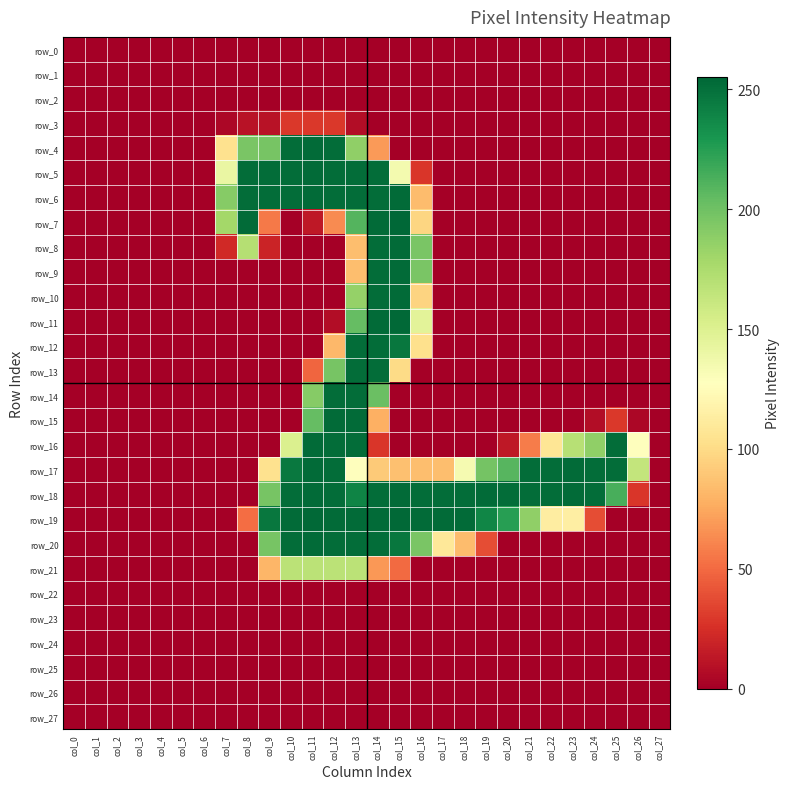

List the series in order of their peak value, highest first.

row_7, row_11, row_19, row_4, row_5, row_6, row_8, row_9, row_10, row_15, row_16, row_17, row_18, row_20, row_12, row_13, row_14, row_21, row_3, row_0, row_1, row_2, row_22, row_23, row_24, row_25, row_26, row_27